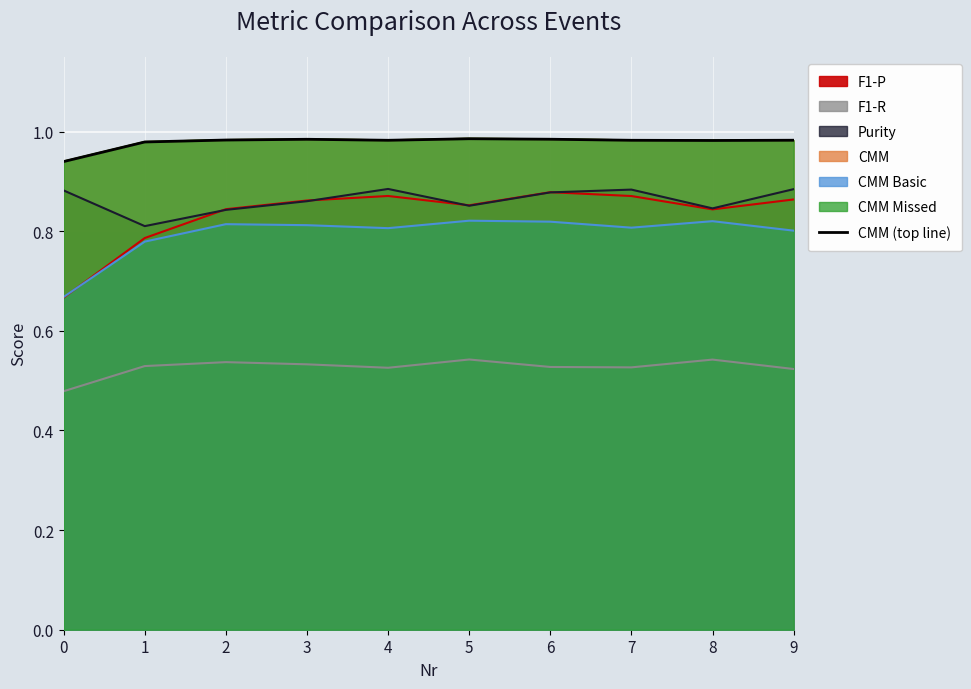

At which category does the data reach its first local valley?

4